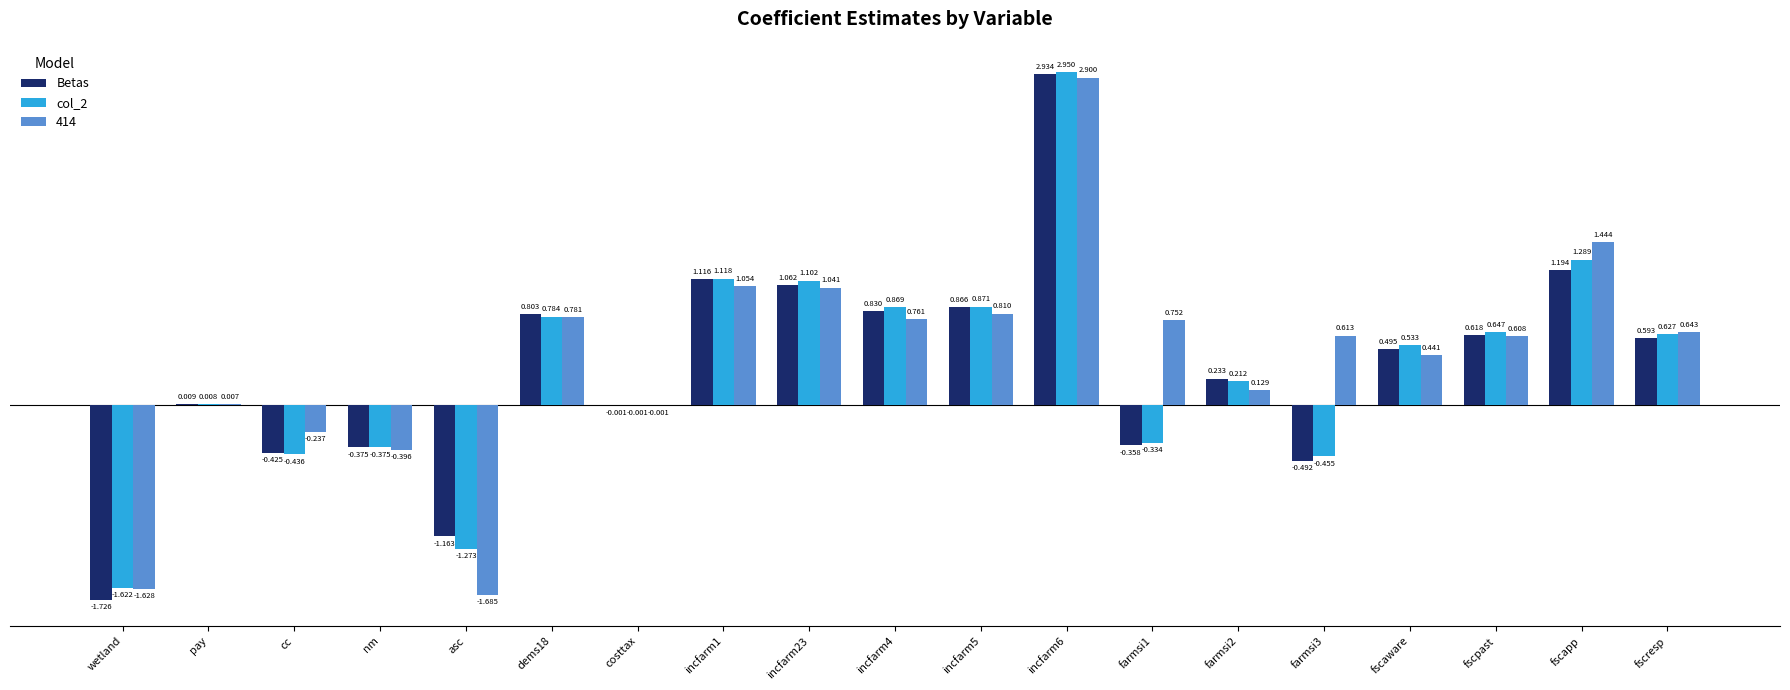

At which label is Betas closest to 0?

costtax